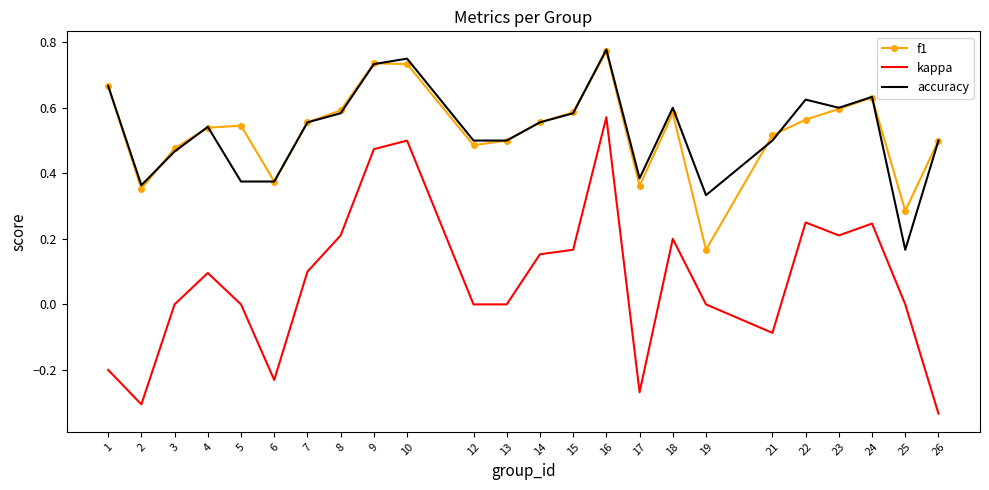

At how many categories does at least one series exceed 0?

24